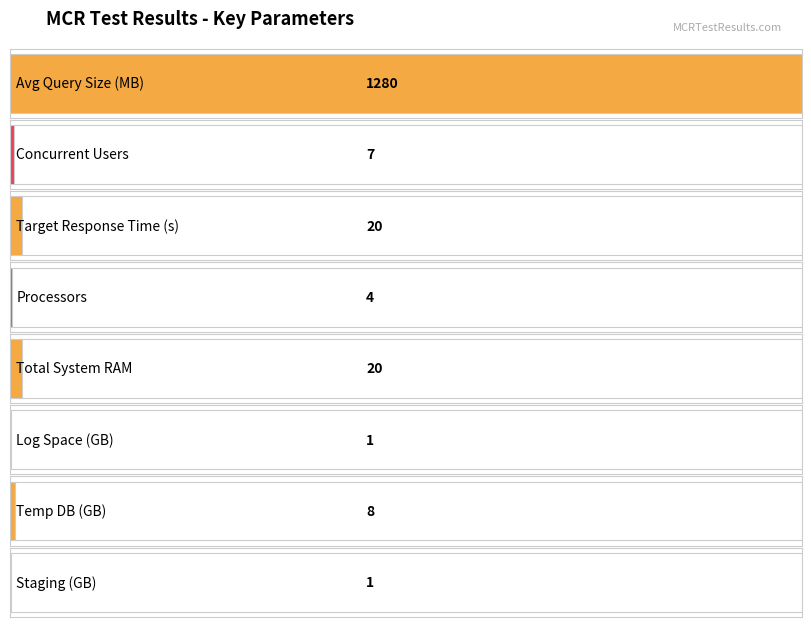

What is the change in value from Avg Query Size (MB) to Processors?

-1276